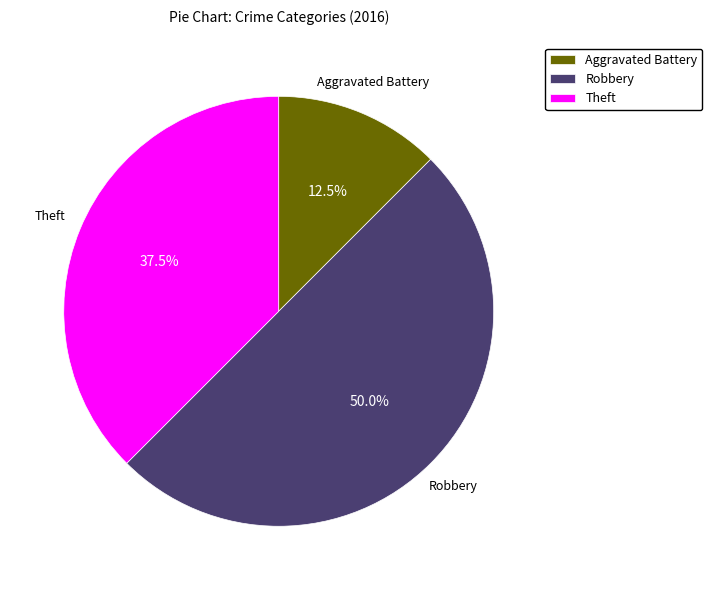

What is the ratio of the value at Theft to the value at Aggravated Battery?

3.0